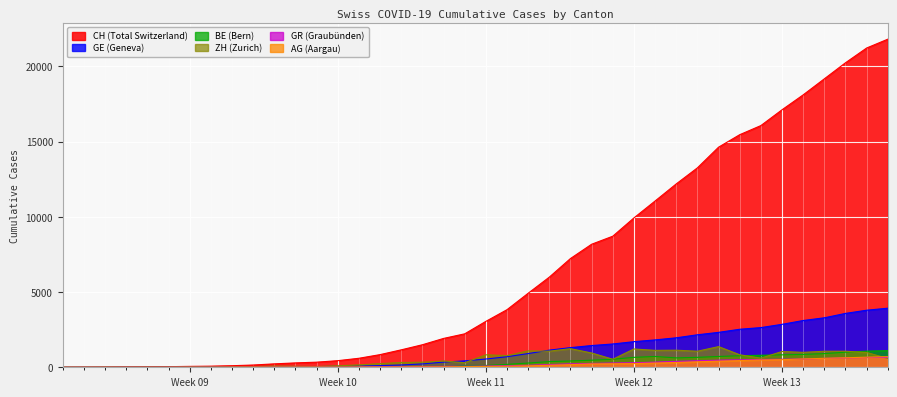

True or false: GR has more than 0 interior local peaks.

False